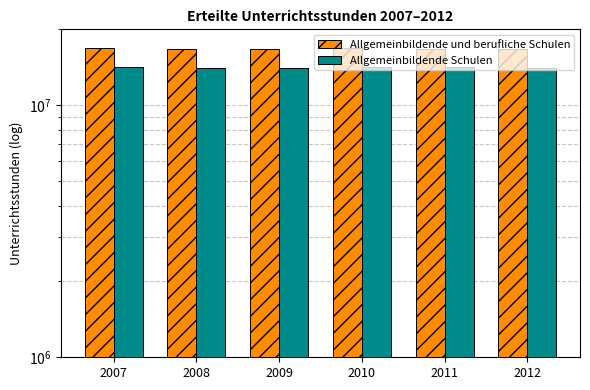

What is the difference between the Allgemeinbildende und berufliche Schulen values at 2012 and 2008?

73702.0